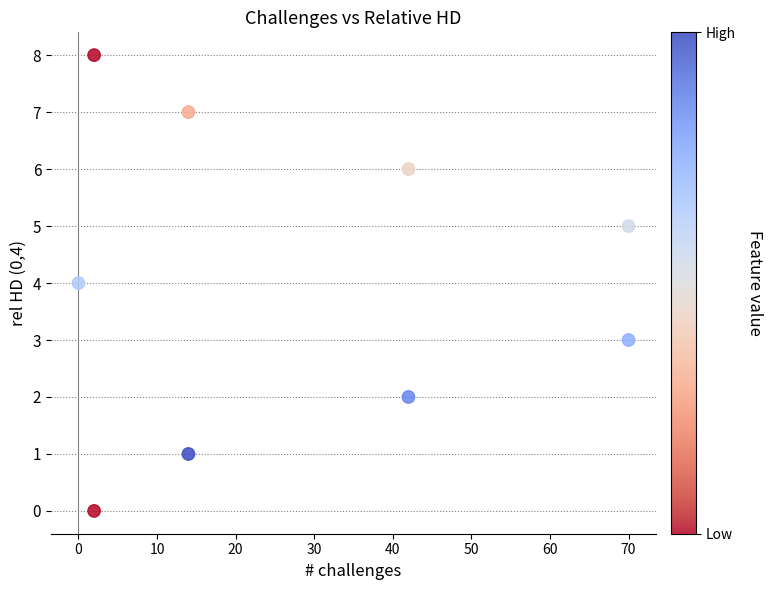

What is the range of Y values (max minus min)?

8